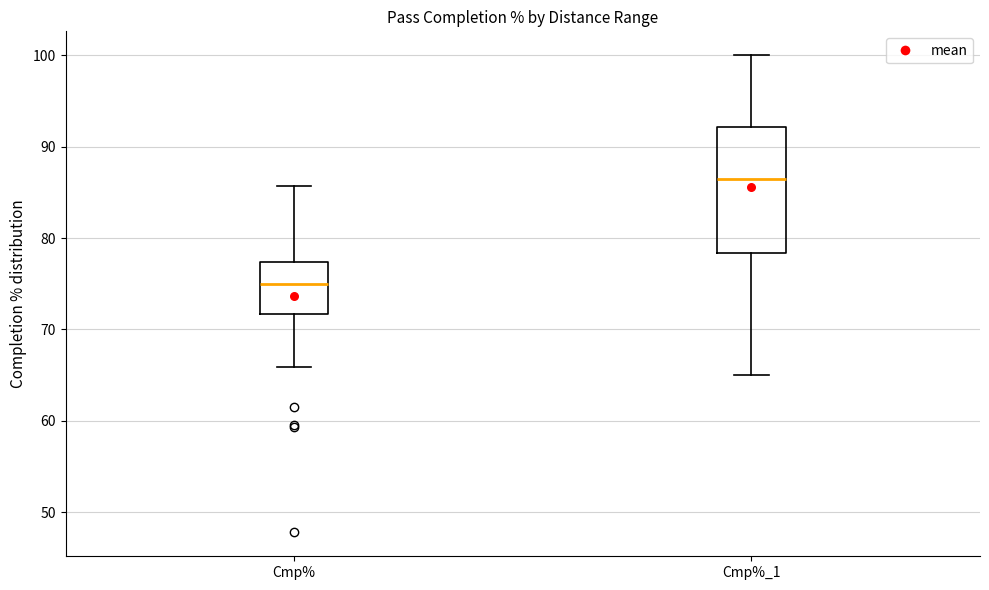

Reading left to right, transcribe this box plot: for each box, give where its median line is, the range the box spans, and where its two whiskers end, as read against the y-axis. The values are not printed on the chart, so give them approximately, as read against the axis.

Cmp%: median 75, box 72 to 77, whiskers 66 to 86
Cmp%_1: median 87, box 78 to 92, whiskers 65 to 100